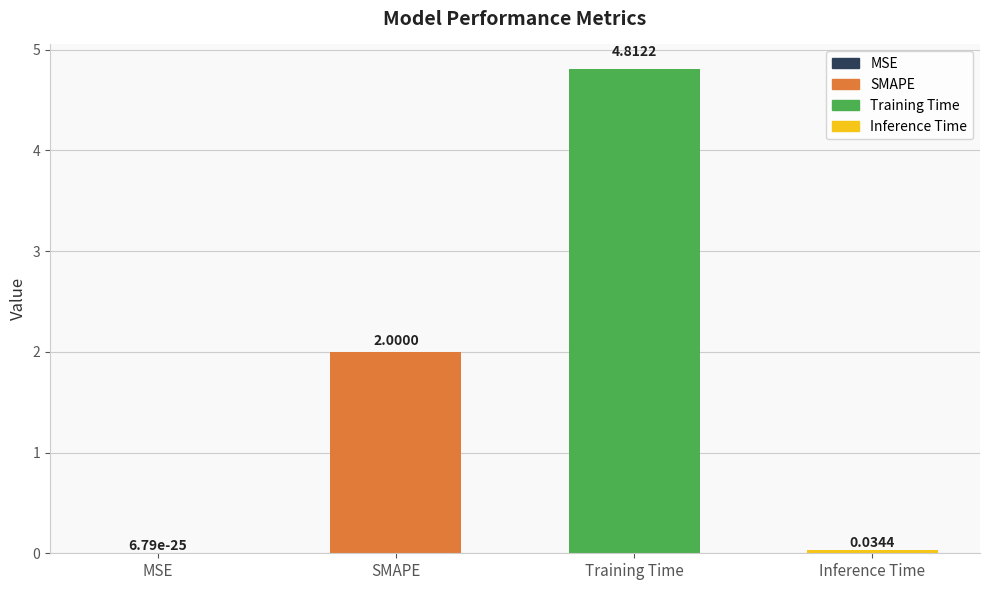

Which has a higher value, Training Time or MSE?

Training Time